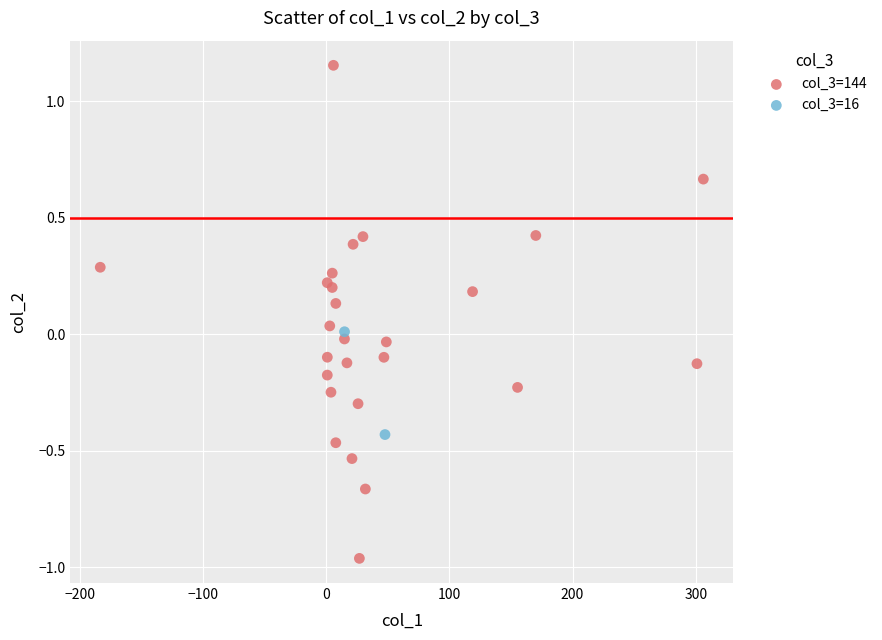

What are all the series names shown in the legend?

col_3=144, col_3=16